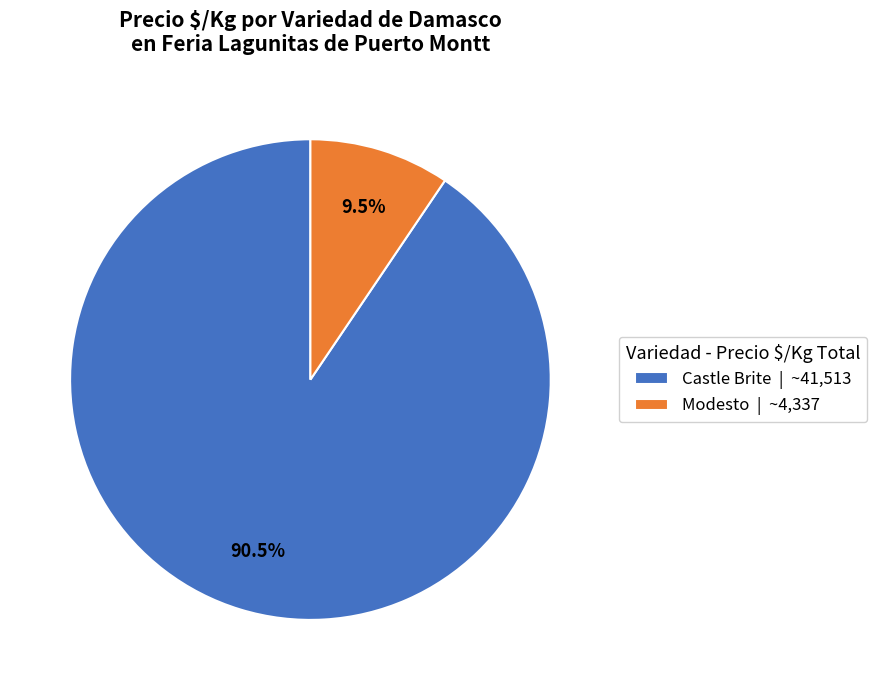

Do Modesto | ~4,337 and Castle Brite | ~41,513 together represent more than half of the pie?

Yes